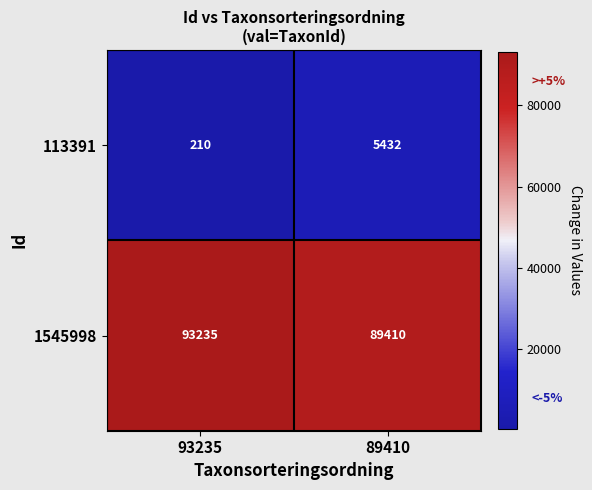

Reading right to left, extract all data points from this chart.

113391: 5432	210
1545998: 89410	93235